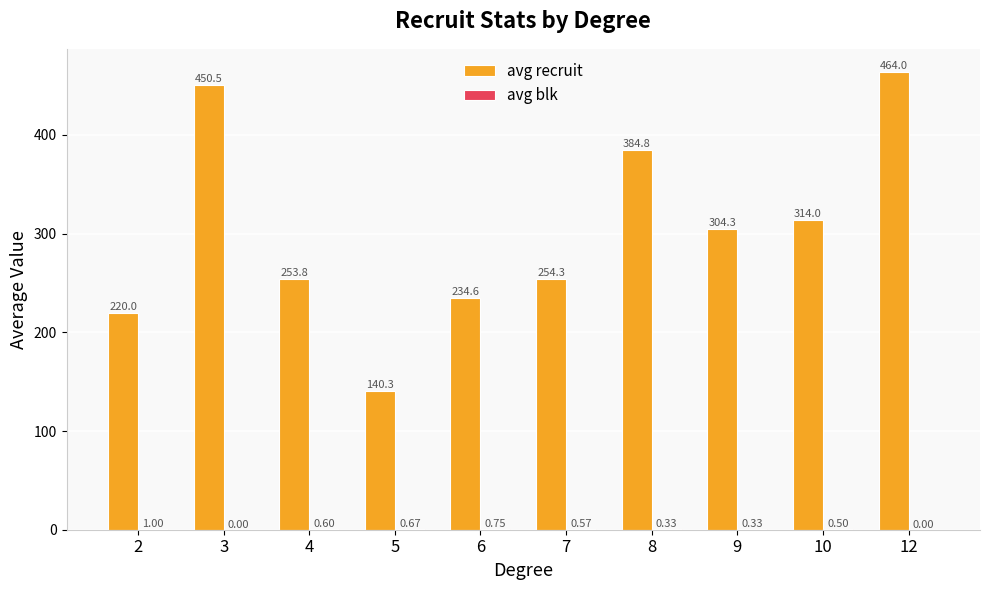

What value does the avg recruit series have at 5?

140.3